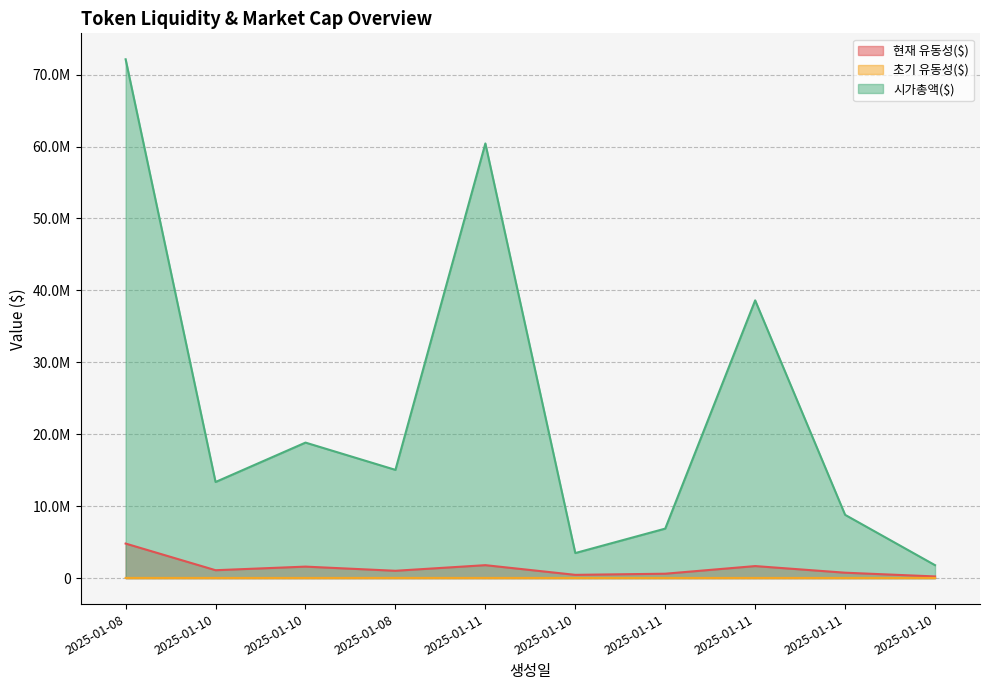

Between 2025-01-08 and 2025-01-11, which series saw the biggest shift?

시가총액($)